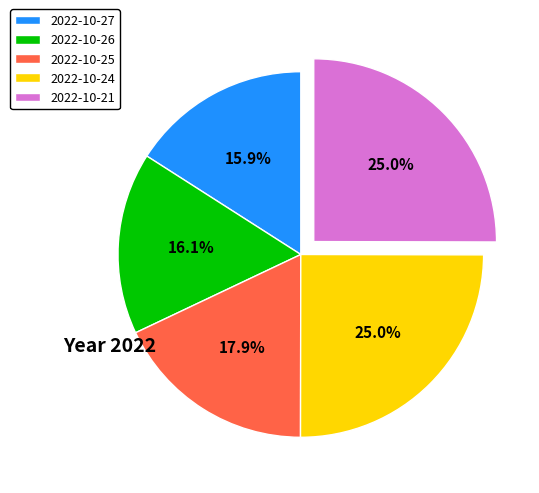

What is the ratio of the value at 2022-10-21 to the value at 2022-10-24?

1.0